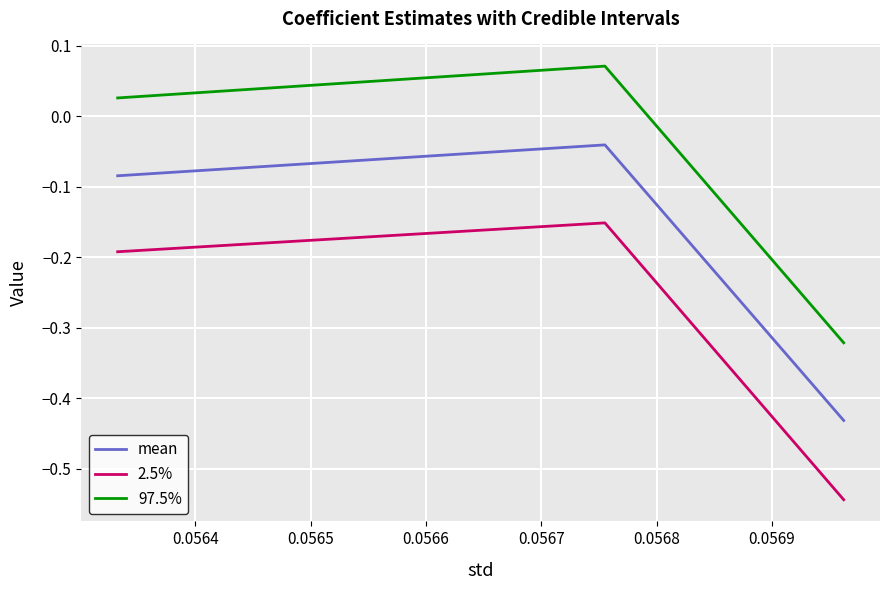

List the series in order of their peak value, lowest first.

2.5%, mean, 97.5%